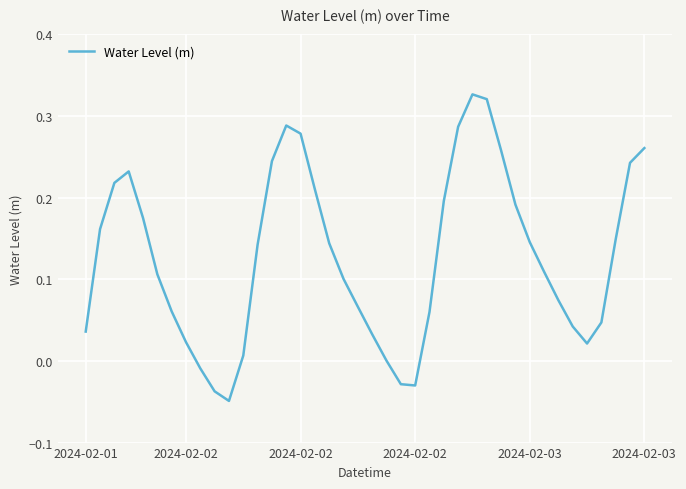

What is the difference between the maximum and minimum values?

0.4